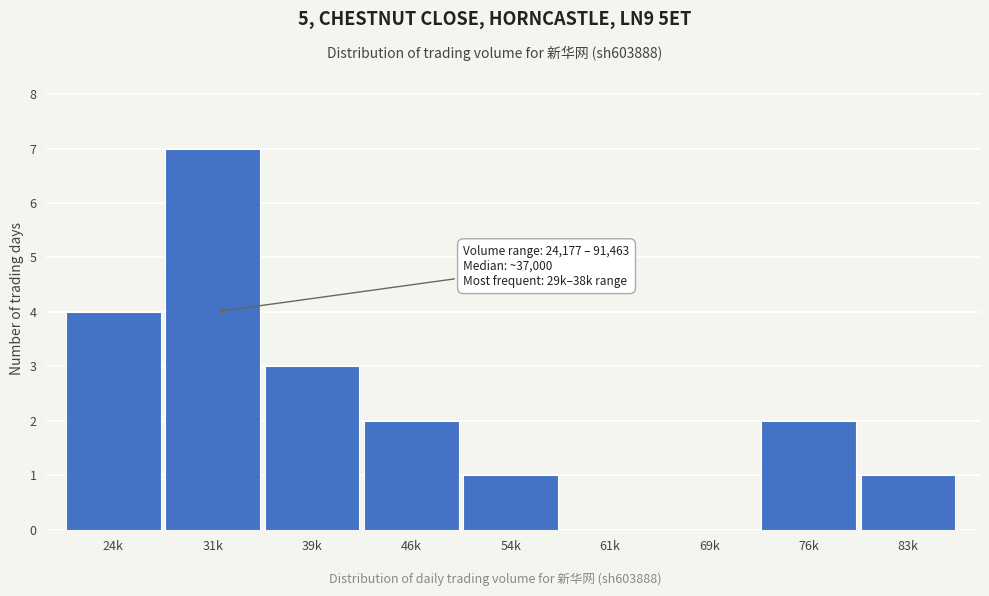

Reading left to right, list all the values displayed in this chart.

24k=4	31k=7	39k=3	46k=2	54k=1	61k=0	69k=0	76k=2	83k=1